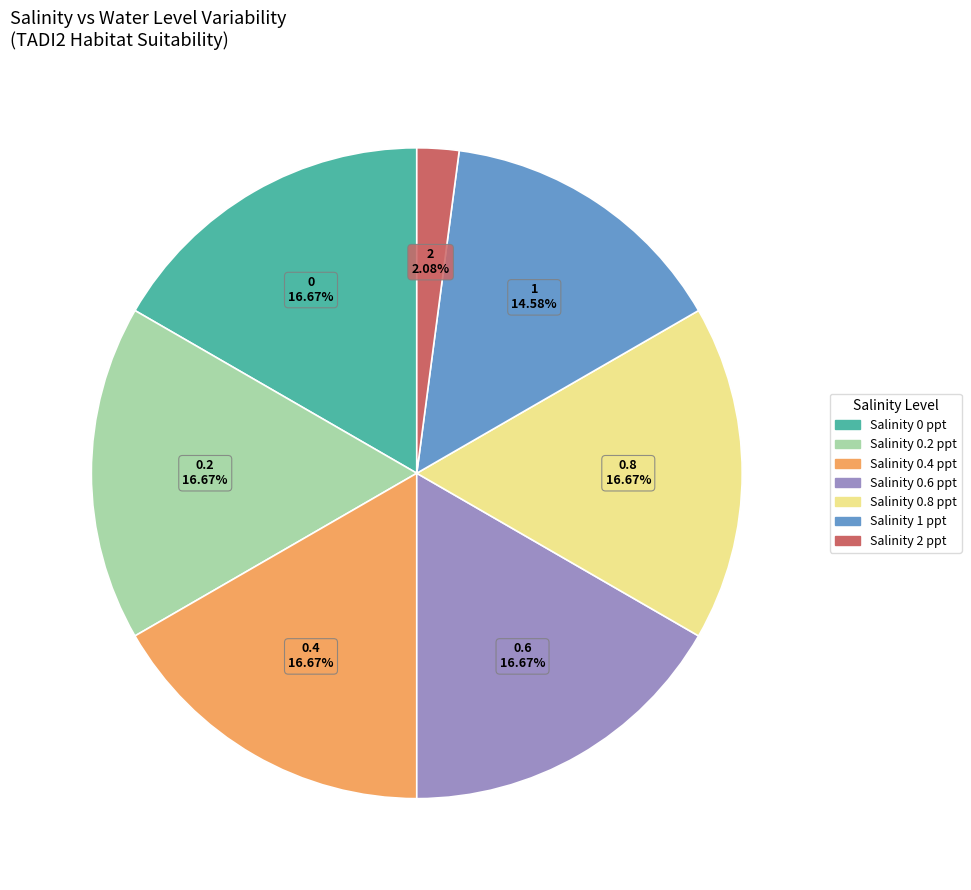

To the nearest percent, what is the average slice percentage?

14%